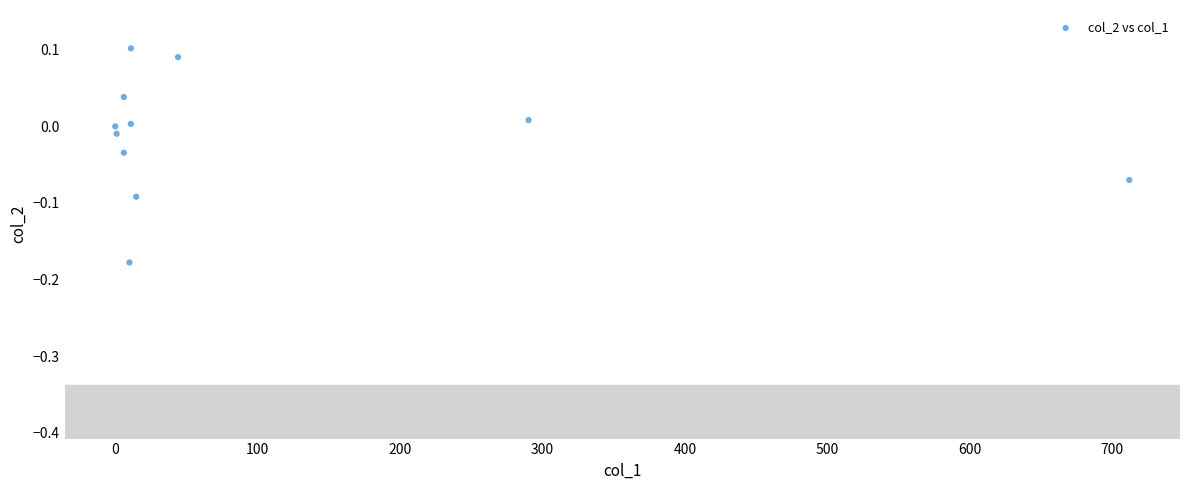

What is the range of Y values (max minus min)?

0.3